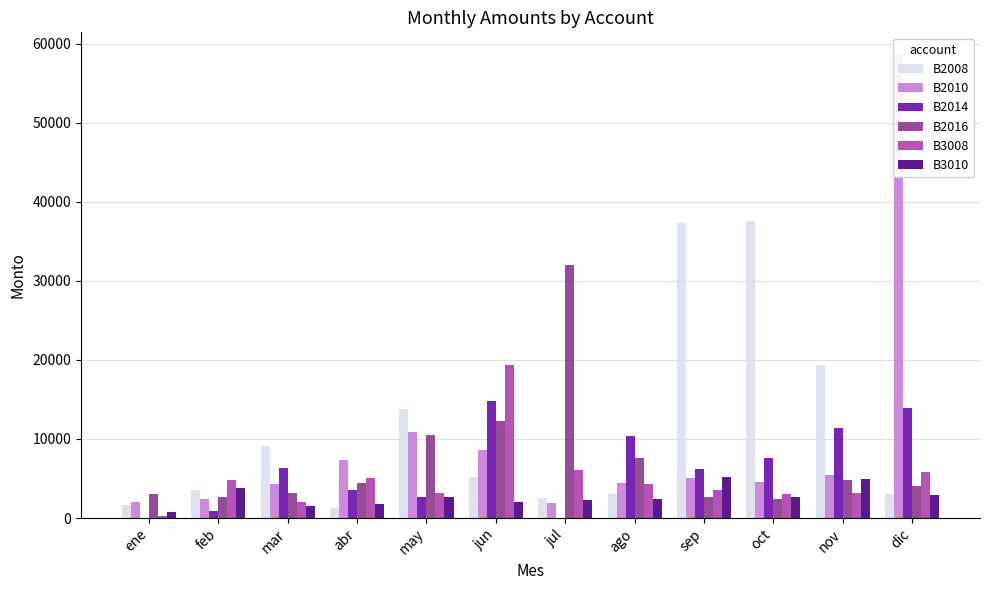

How many data points in B2010 are above 5027?

6